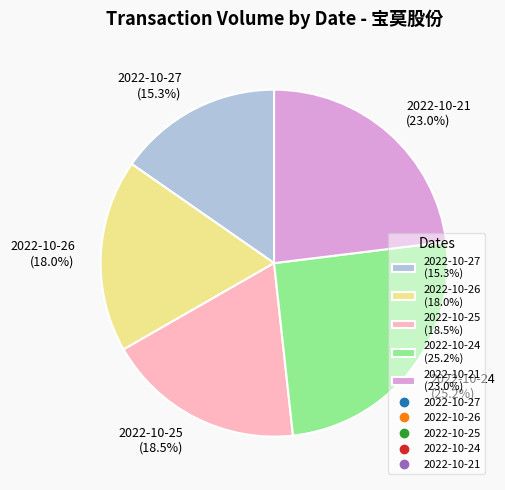

Between 2022-10-24 and 2022-10-21, which is larger?

2022-10-24